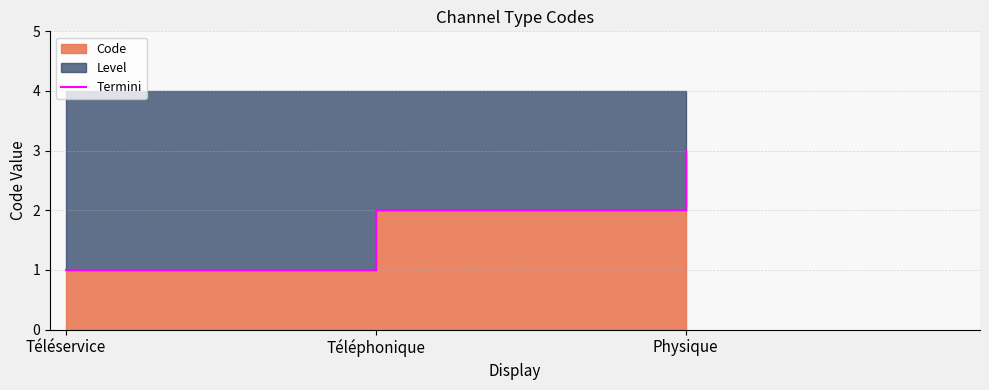

What is the sum of the values at Physique and Téléservice?

4